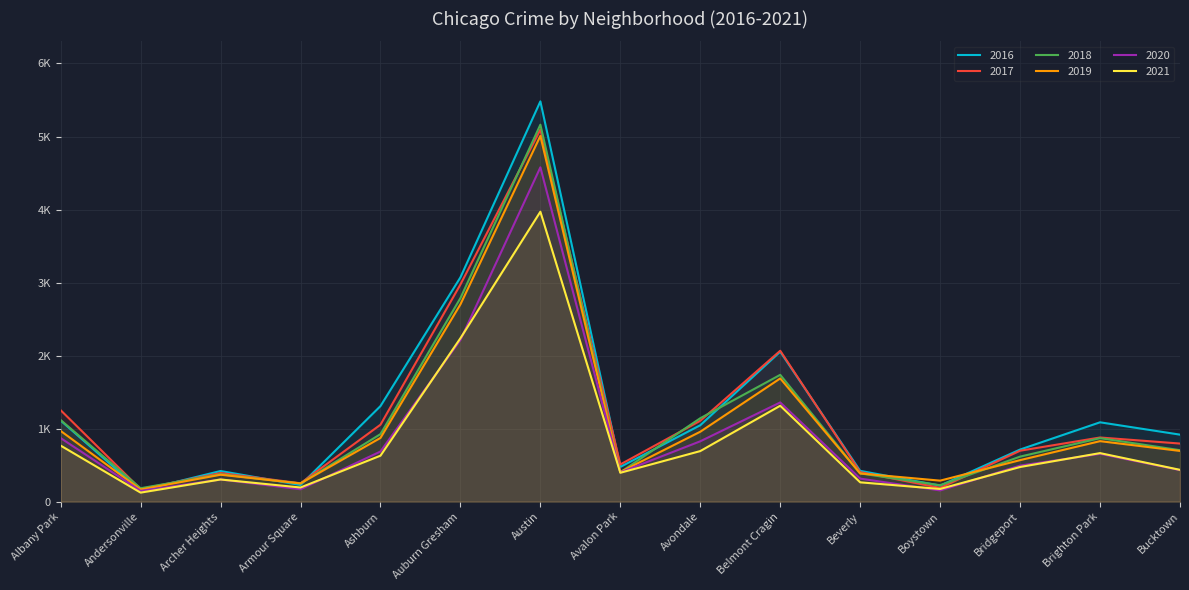

True or false: 2018 and 2020 cross at least once.

False